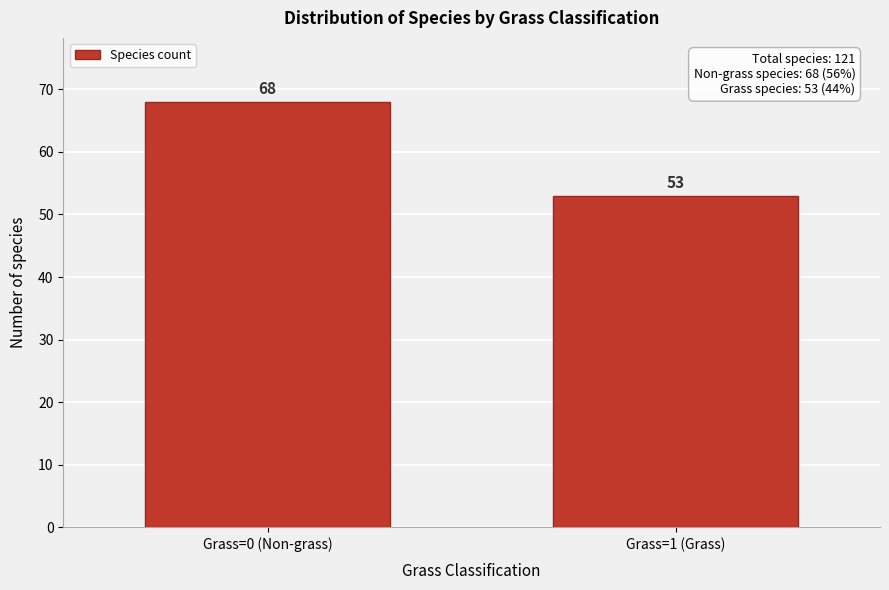

Reading right to left, list all the values displayed in this chart.

53	68